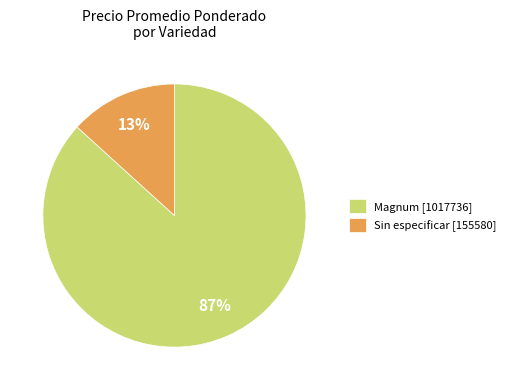

Combined, do Magnum [1017736] and Sin especificar [155580] account for over 50%?

Yes